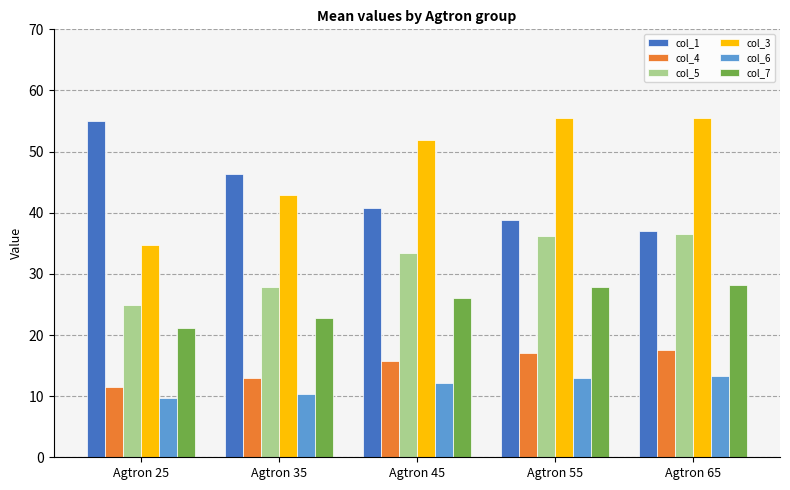

What is the total value across all series at Agtron 35?

163.1